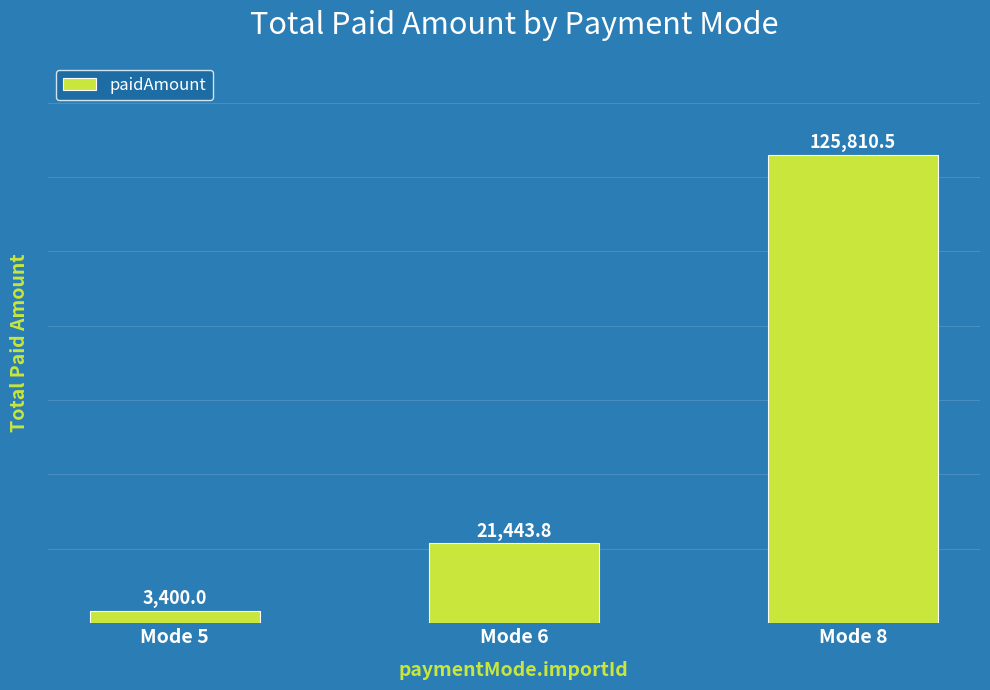

Which has a higher value, Mode 6 or Mode 5?

Mode 6